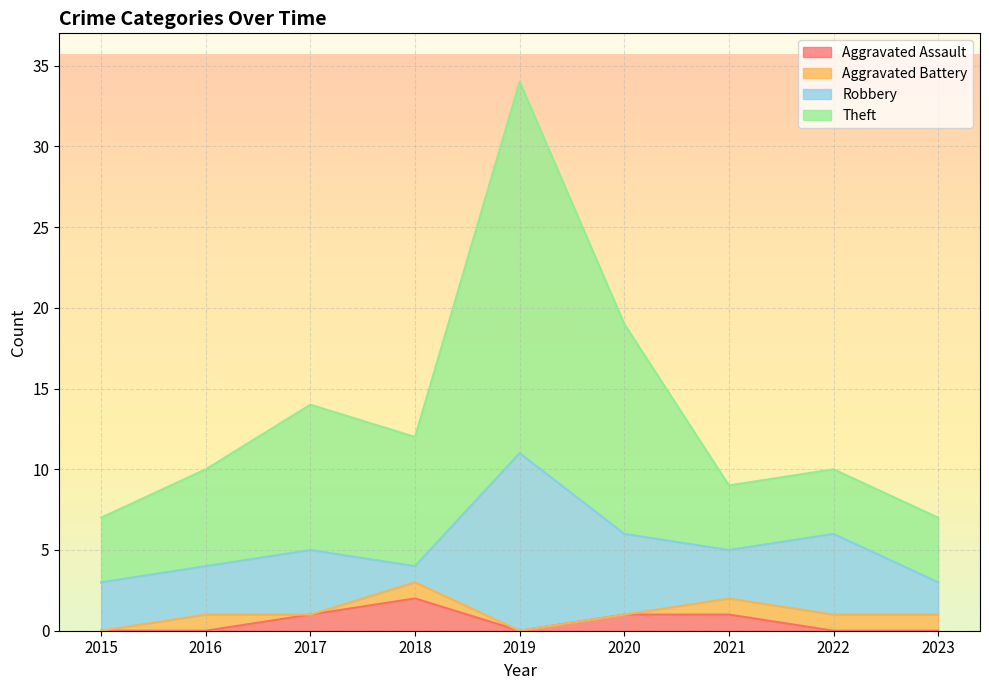

At which label is Aggravated Assault closest to 1?

2017